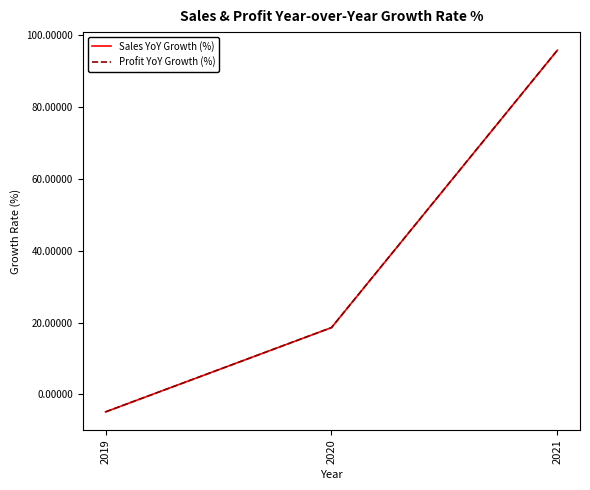

What is the maximum value for Profit YoY Growth (%)?

95.8